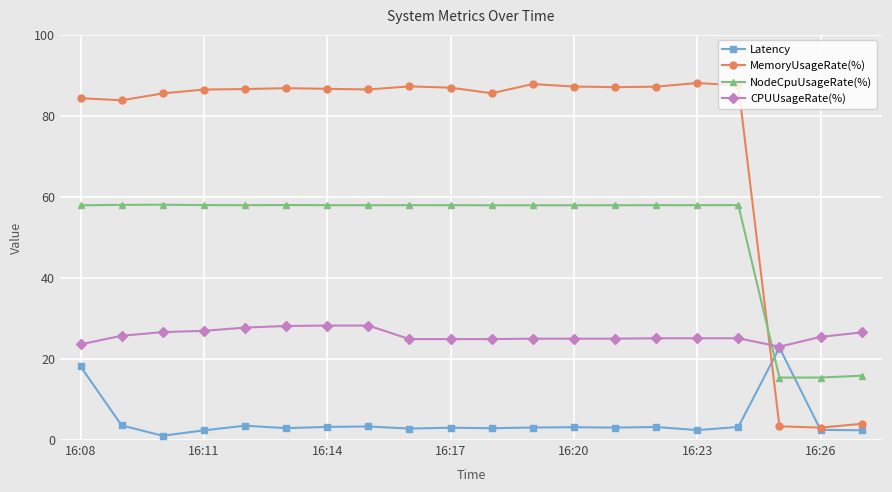

True or false: Latency has more than 1 points higher than both neighbors.

True